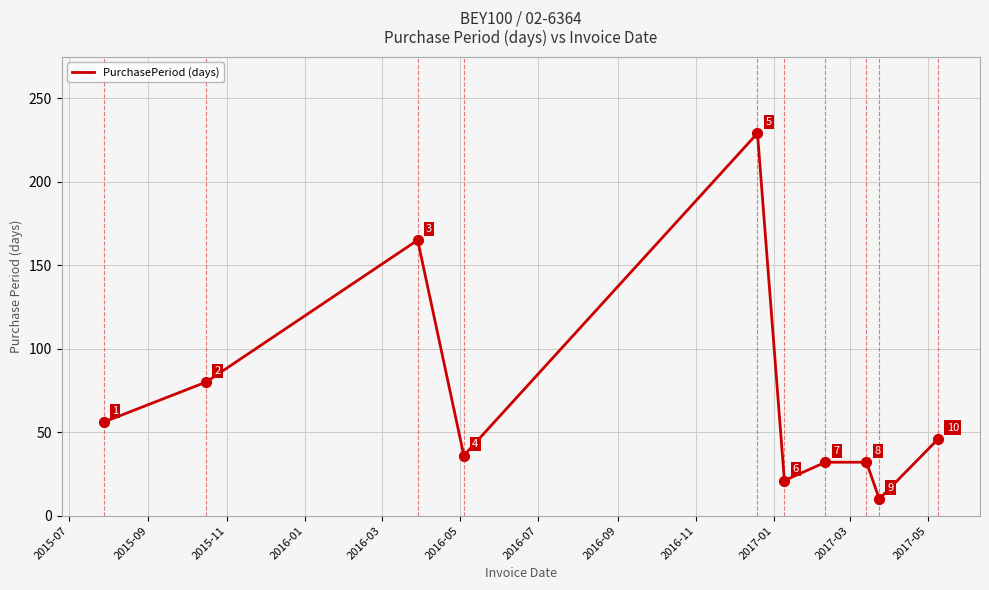

What is the smallest value displayed?

10